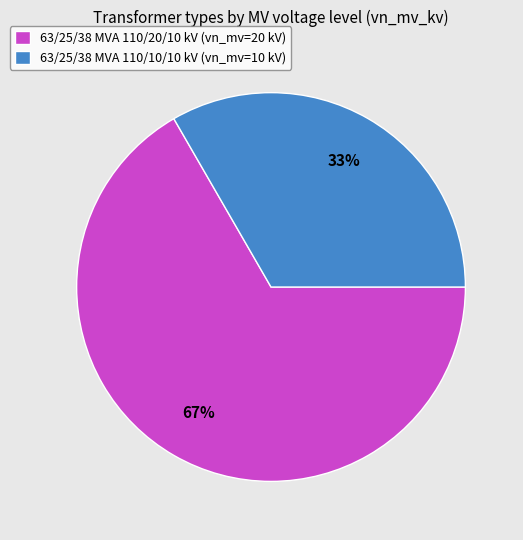

Rank the categories by value from lowest to highest.

63/25/38 MVA 110/10/10 kV, 63/25/38 MVA 110/20/10 kV